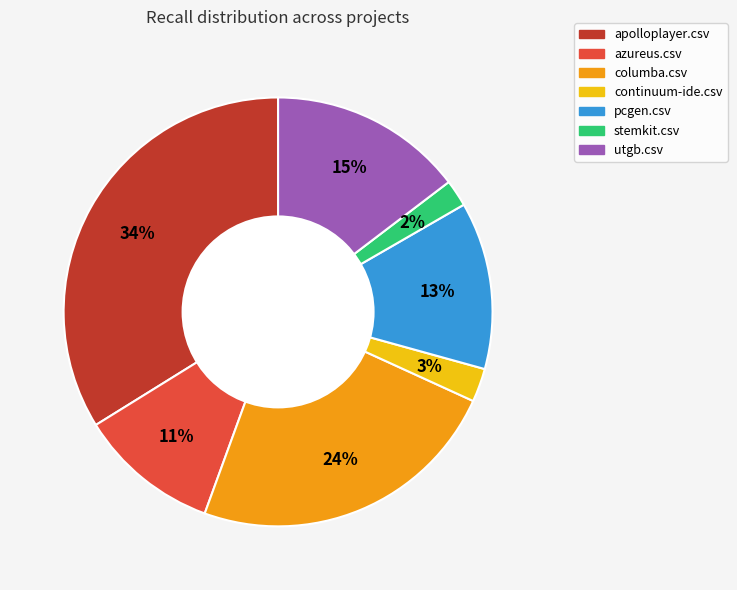

Which category has the biggest portion of the pie?

apolloplayer.csv